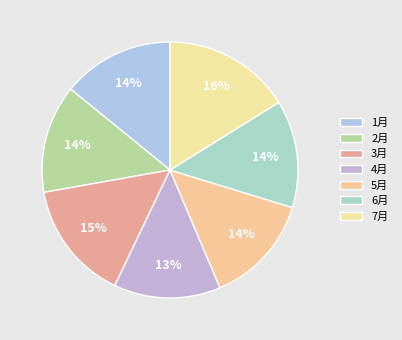

Is there a majority slice in this chart?

No